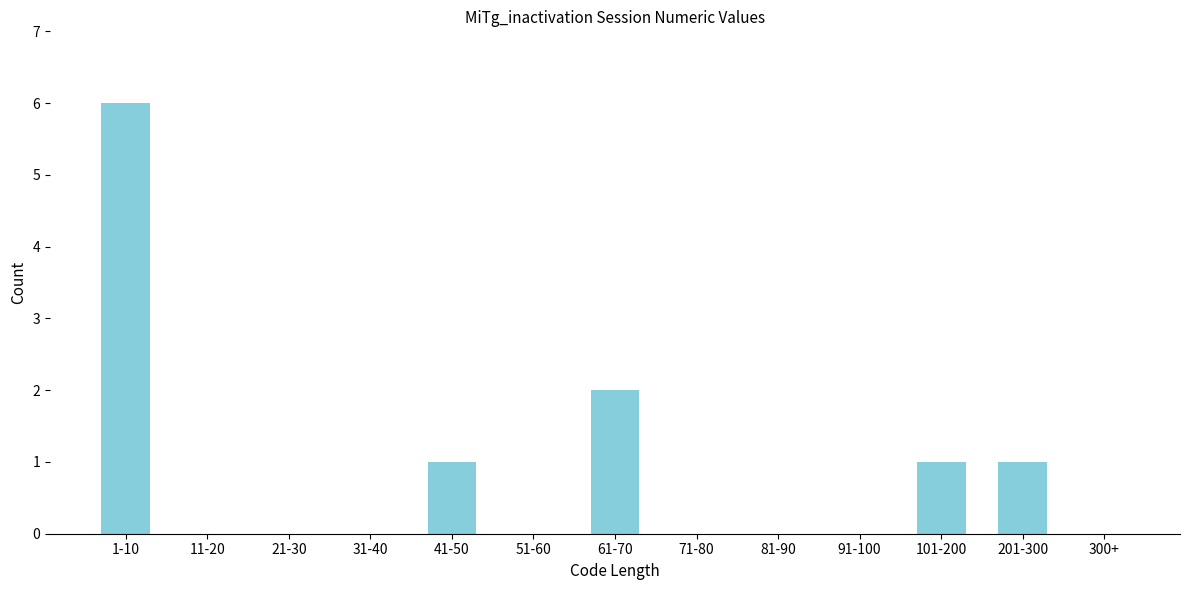

Reading right to left, extract all data points from this chart.

300+=0	201-300=1	101-200=1	91-100=0	81-90=0	71-80=0	61-70=2	51-60=0	41-50=1	31-40=0	21-30=0	11-20=0	1-10=6